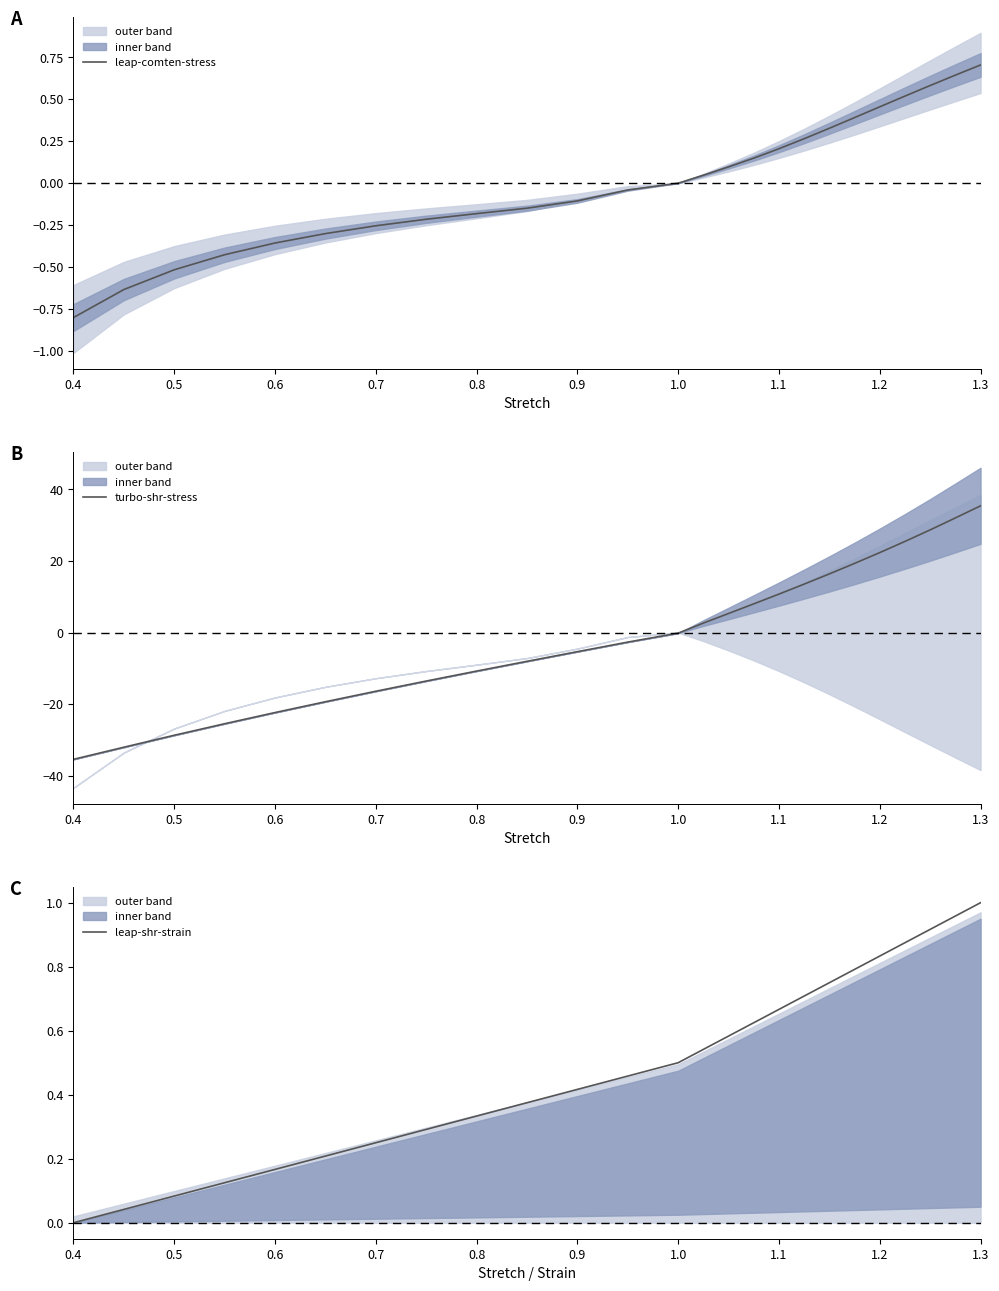

What is the difference between the second highest and minimum values in the leap-comten-stress series?

1.4